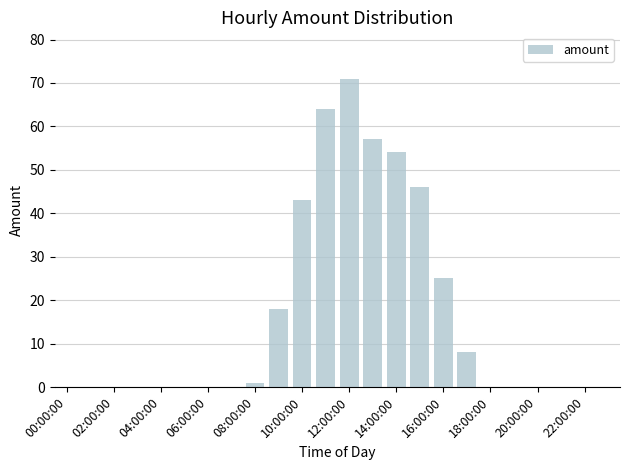

What is the greatest value displayed?

71